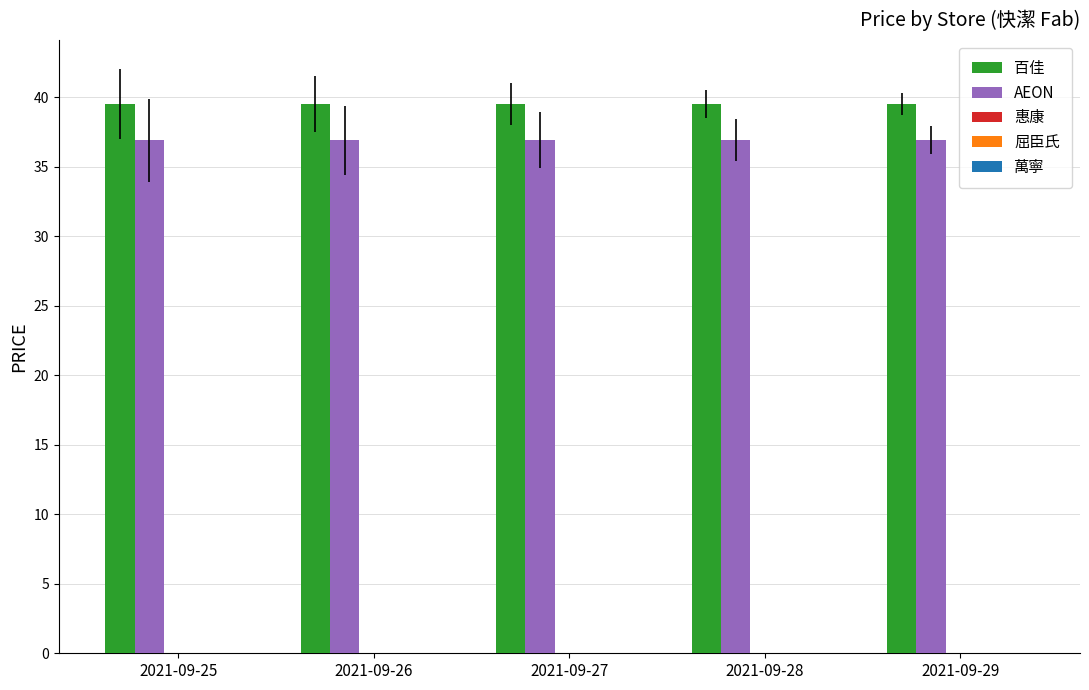

What is the greatest value displayed?

39.5